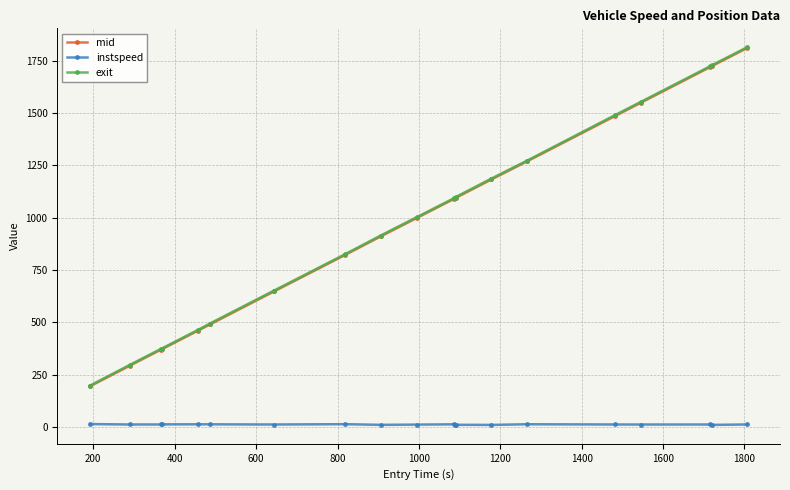

True or false: instspeed and mid intersect in this chart.

False